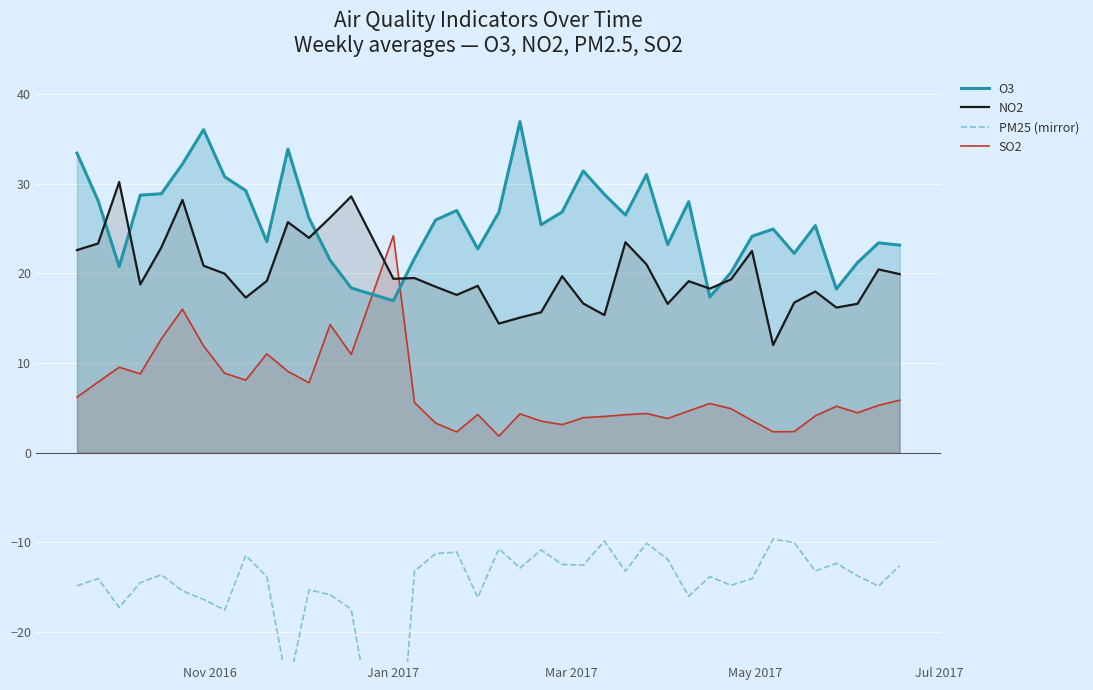

True or false: SO2 and O3 intersect in this chart.

True